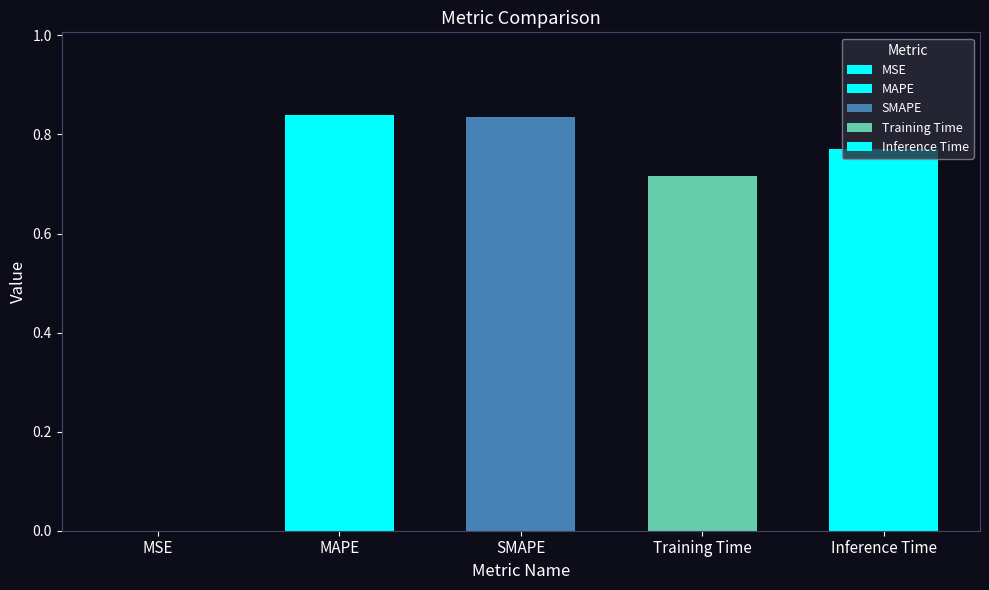

At which label is the value closest to 0?

MSE